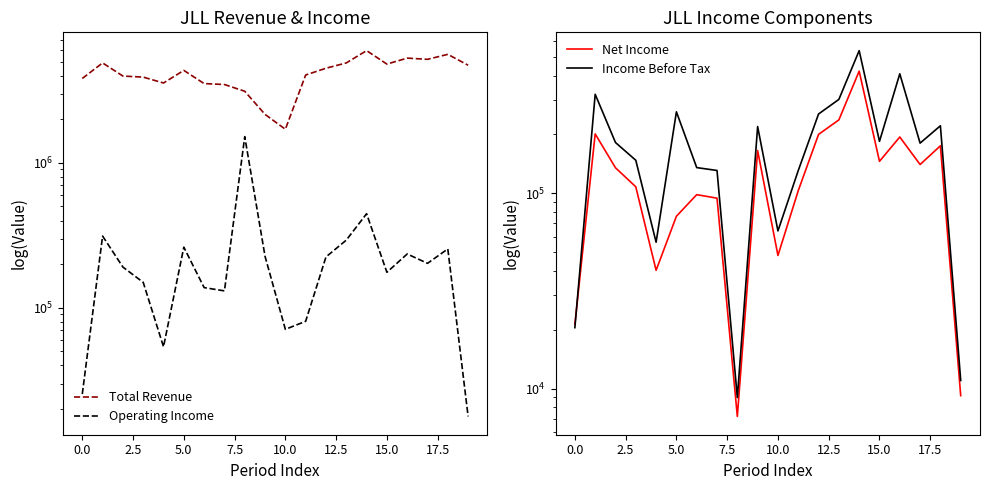

What is the total value across all series at 2.5?

4477300